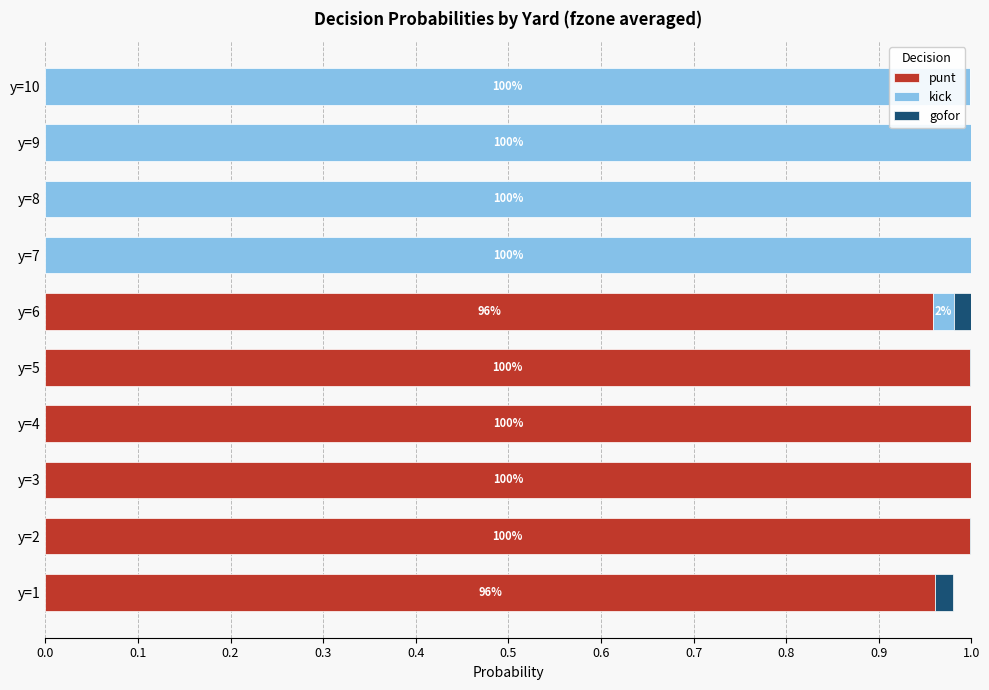

The punt series shows 1.0 at y=4. True or false?

True